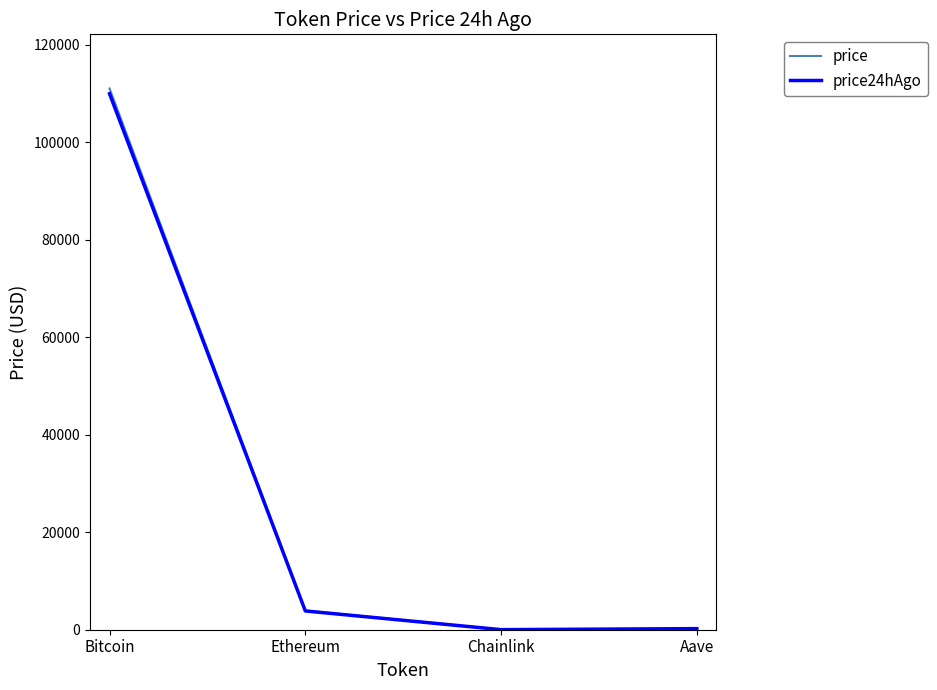

How many distinct data groups are displayed?

2